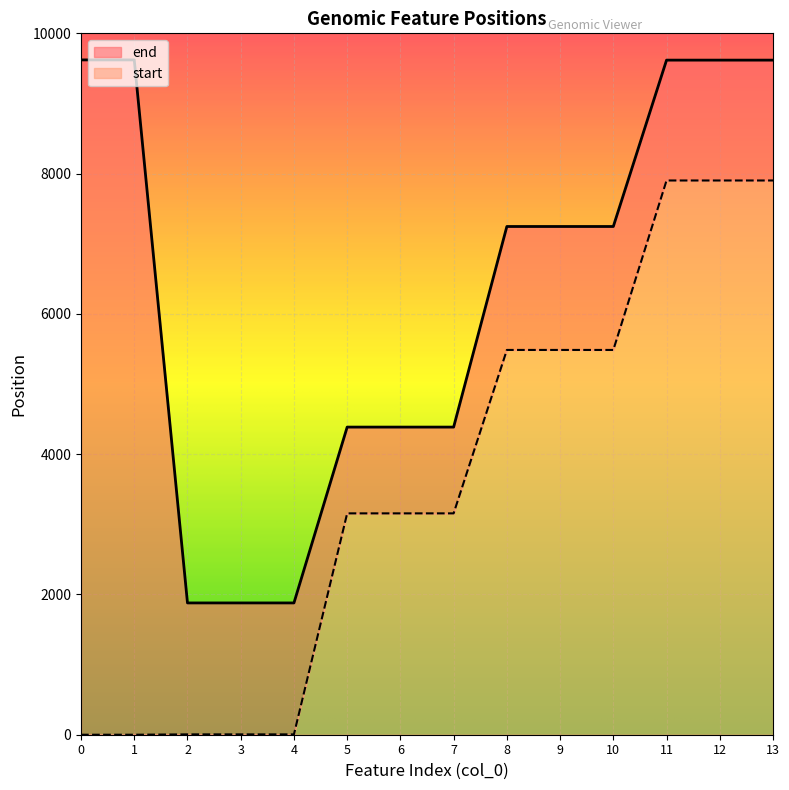

What is the difference between the highest and lowest values at 2?

1874